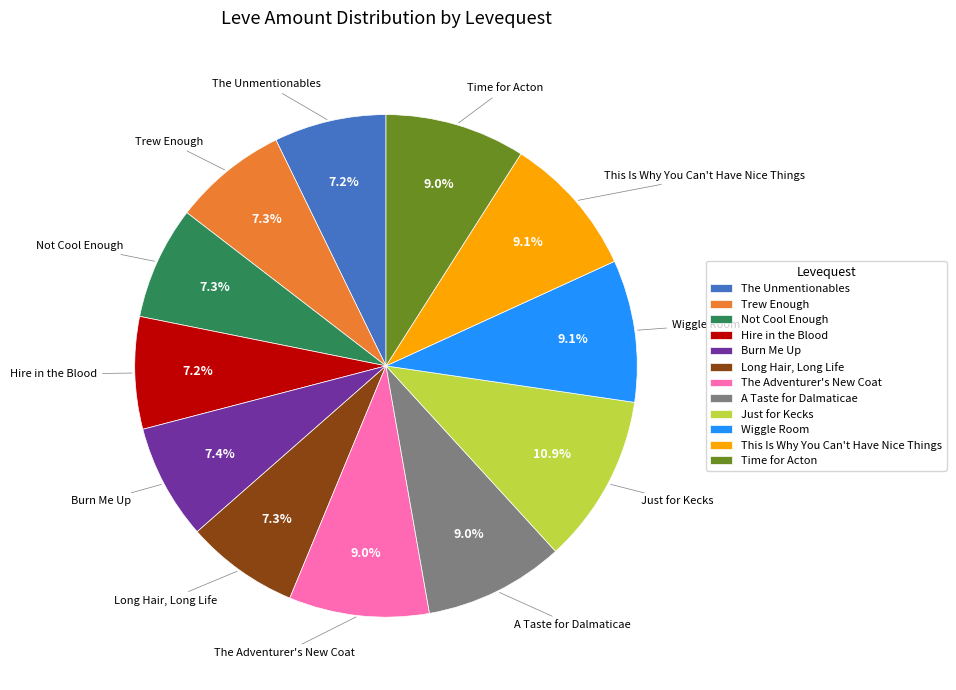

What percentage is NOT represented by Burn Me Up?

92.6%